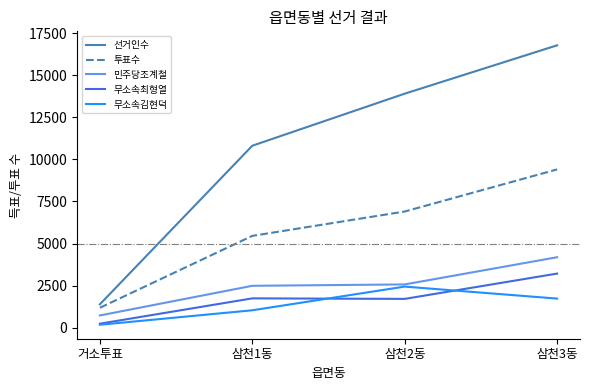

Between 거소투표 and 삼천2동, which series saw the biggest shift?

선거인수